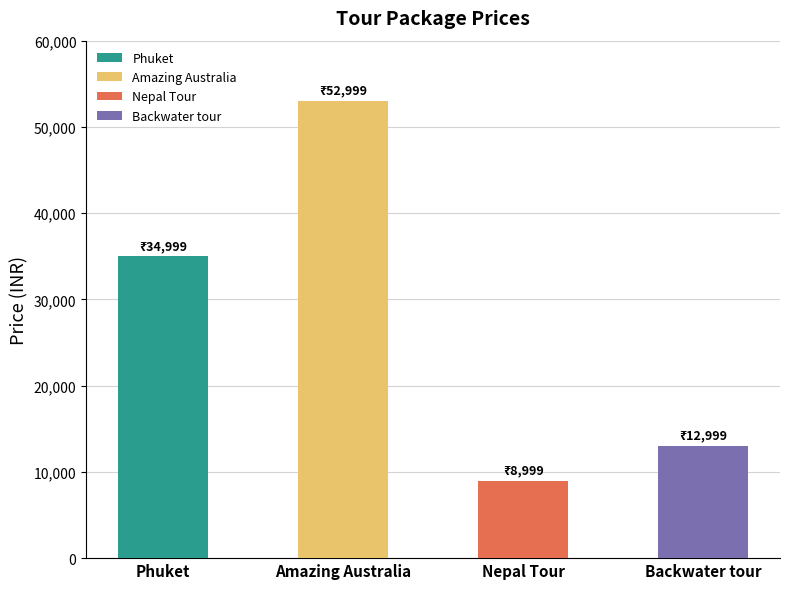

What is the change in value from Amazing Australia to Backwater tour?

-40000